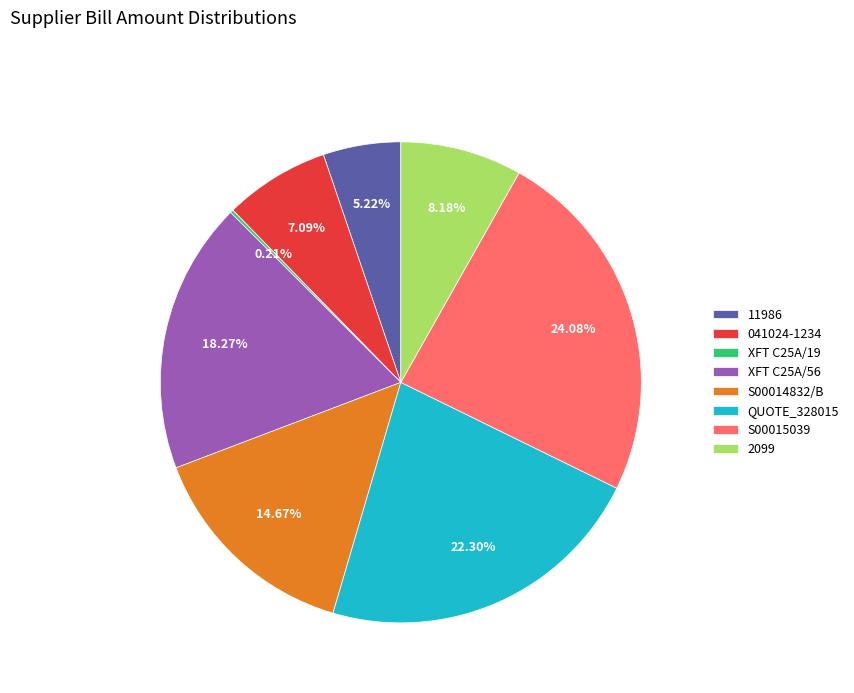

Do 11986 and XFT C25A/56 together represent more than half of the pie?

No